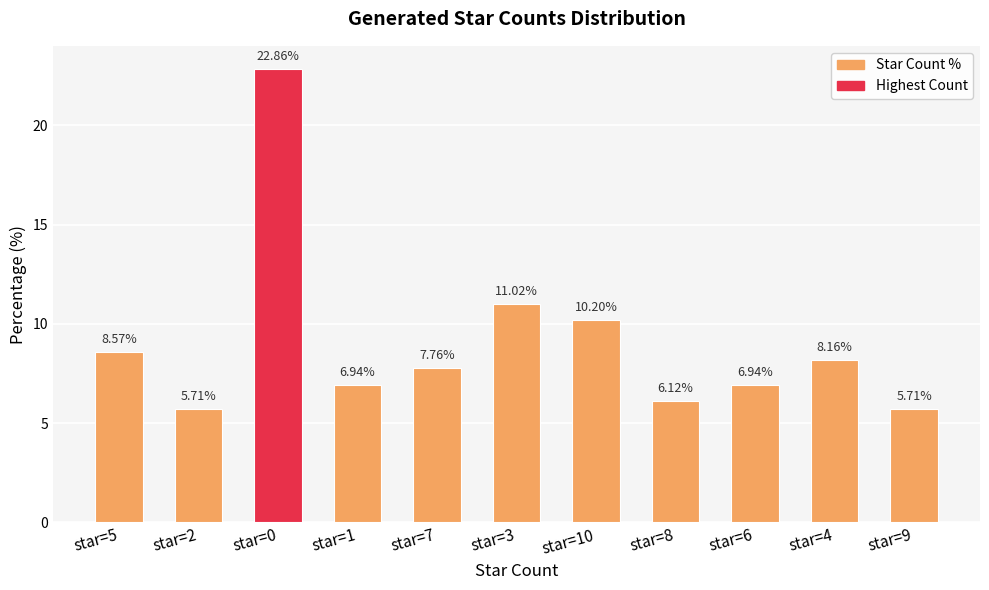

Count the number of categories in the chart.

11